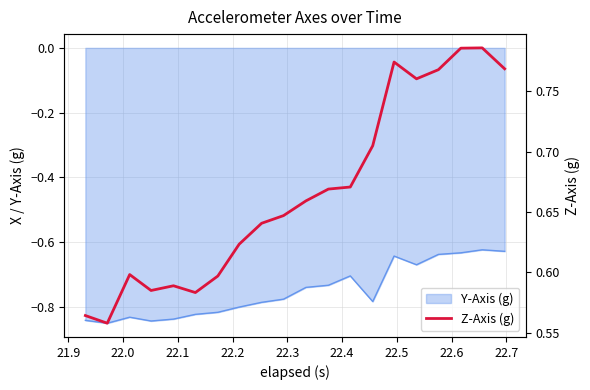

Does the chart have visible grid lines?

Yes